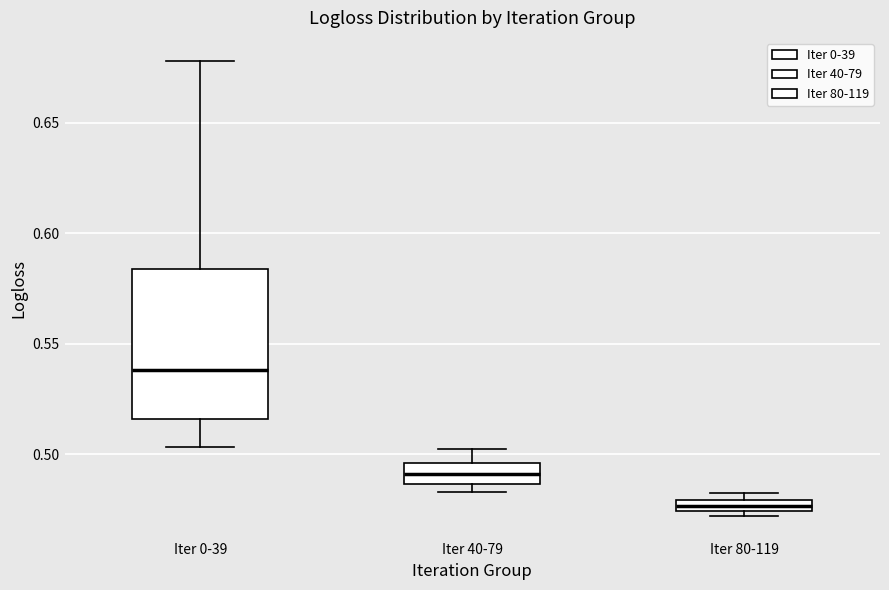

Which box is the tallest, from its lower edge to its upper edge?

Iter 0-39